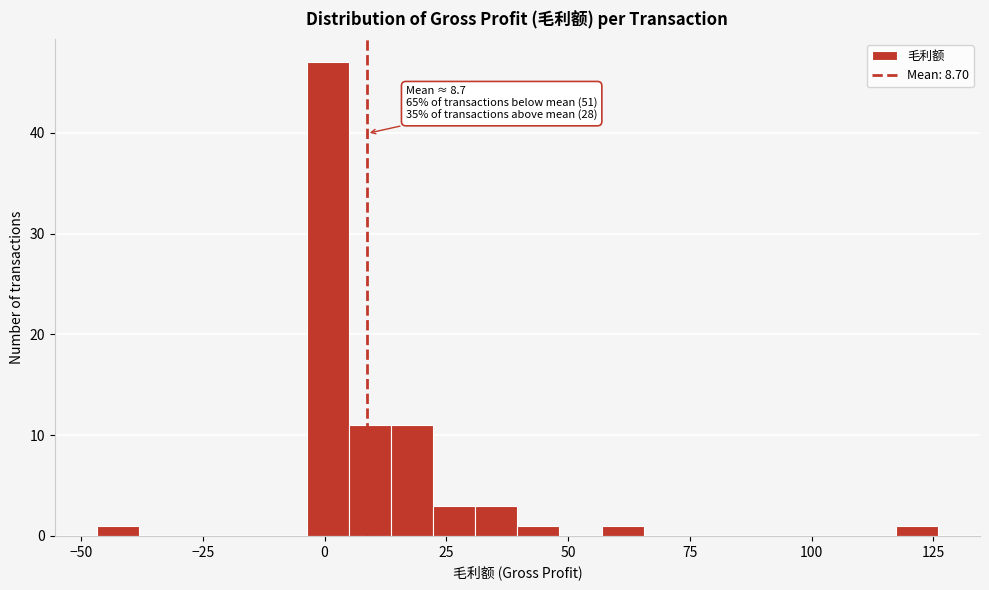

Around what value on the x-axis is the tallest bar? Give the approximate position of its centre, as read against the axis.

0